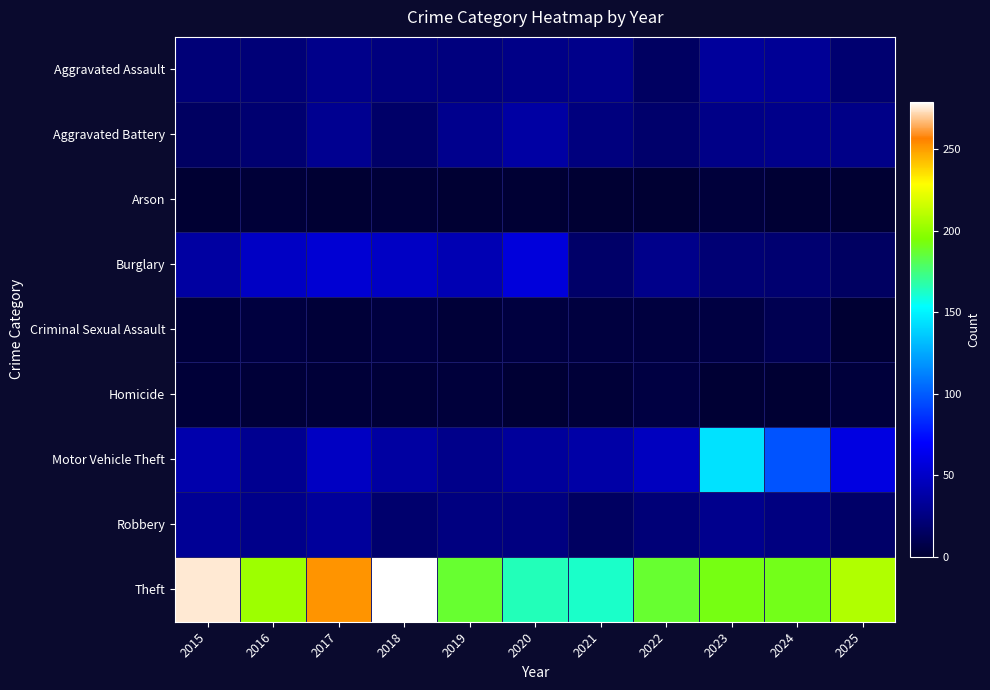

Which series has the largest total across all categories?

Theft